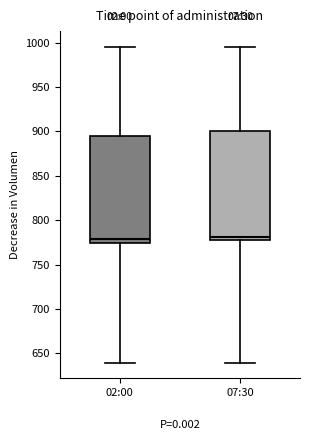

Where does the median line of the box for 02:00 sit on the y-axis? The values are not printed on the chart, so give them approximately, as read against the axis.

780